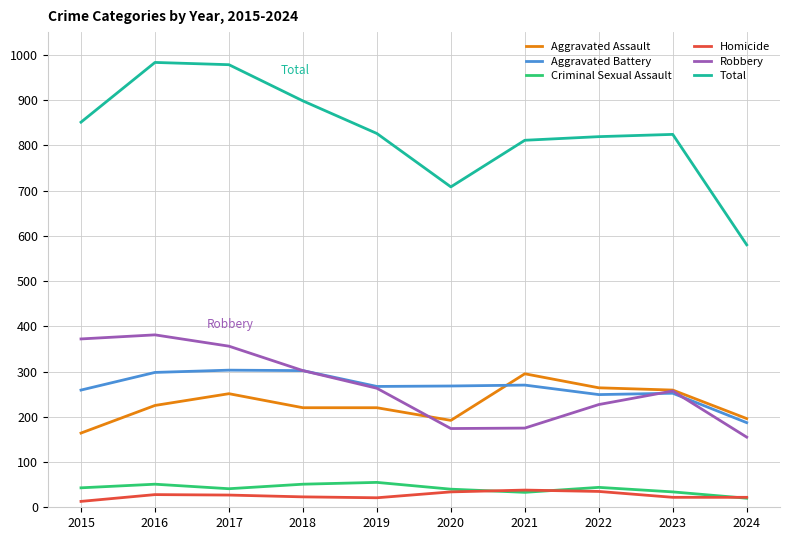

True or false: Criminal Sexual Assault and Aggravated Assault cross at least once.

False